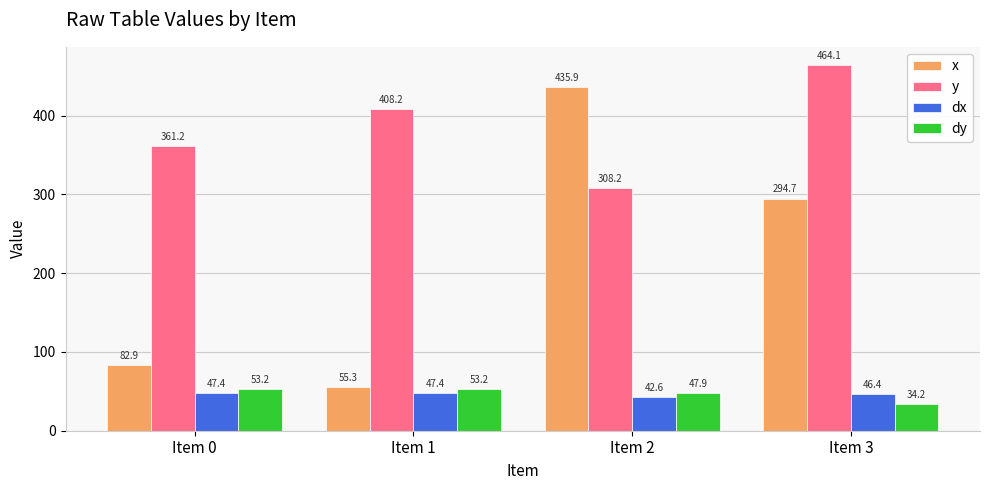

What is the difference between the maximum and second lowest values in the y series?

102.9